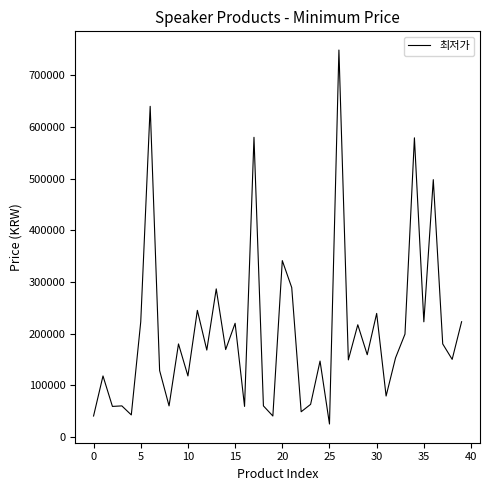

What is the minimum value shown in the chart?

24800